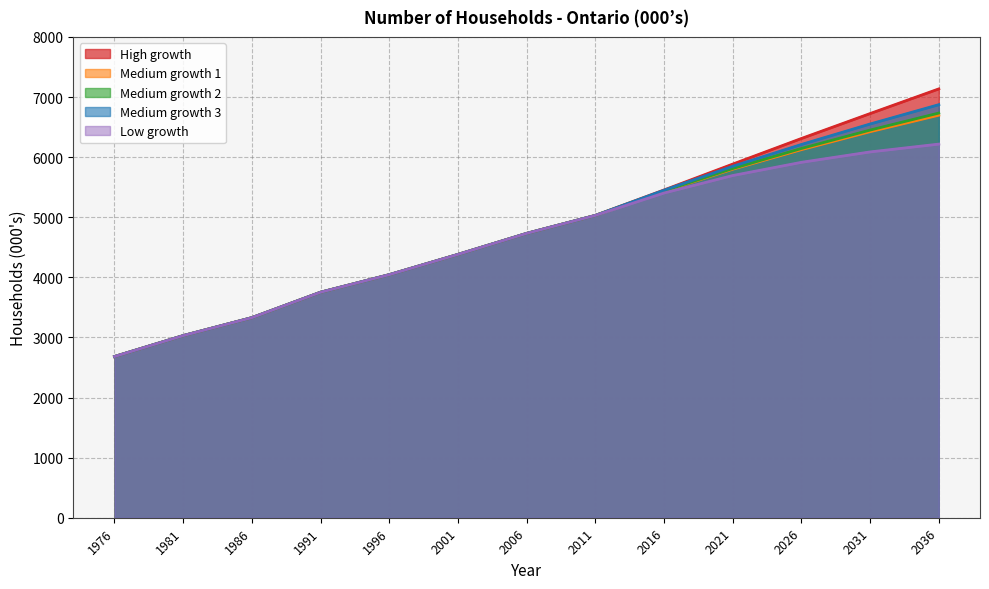

Reading left to right, list all the values displayed in this chart.

High growth: 1976=2682.0	1981=3030.0	1986=3329.0	1991=3752.0	1996=4044.0	2001=4381.0	2006=4731.0	2011=5030.0	2016=5453.3	2021=5883.7	2026=6310.1	2031=6724.6	2036=7135.0
Medium growth 1: 1976=2682.0	1981=3030.0	1986=3329.0	1991=3752.0	1996=4044.0	2001=4381.0	2006=4731.0	2011=5030.0	2016=5433.5	2021=5799.0	2026=6124.7	2031=6423.2	2036=6697.8
Medium growth 2: 1976=2682.0	1981=3030.0	1986=3329.0	1991=3752.0	1996=4044.0	2001=4381.0	2006=4731.0	2011=5030.0	2016=5437.5	2021=5810.1	2026=6143.5	2031=6449.8	2036=6732.7
Medium growth 3: 1976=2682.0	1981=3030.0	1986=3329.0	1991=3752.0	1996=4044.0	2001=4381.0	2006=4731.0	2011=5030.0	2016=5449.7	2021=5847.3	2026=6210.4	2031=6550.8	2036=6872.5
Low growth: 1976=2682.0	1981=3030.0	1986=3329.0	1991=3752.0	1996=4044.0	2001=4381.0	2006=4731.0	2011=5030.0	2016=5403.1	2021=5693.5	2026=5913.4	2031=6086.3	2036=6216.4